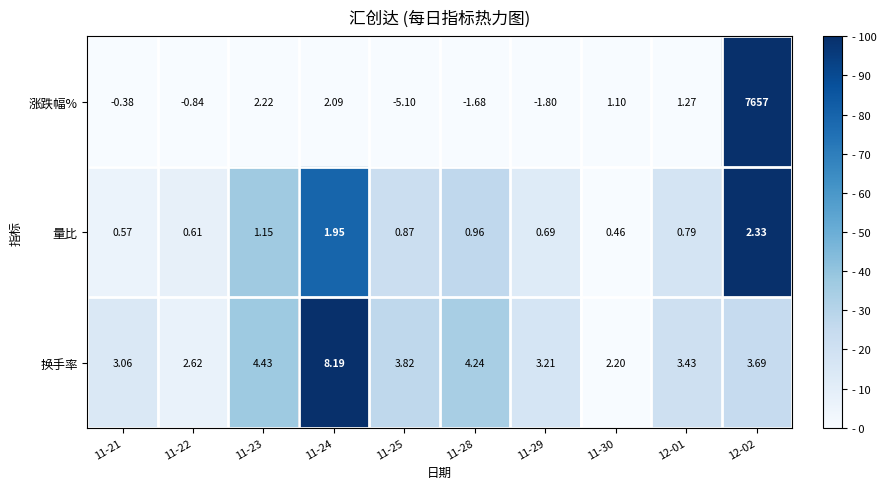

Is the value of 换手率 at 11-22 greater than the value of 量比 at 11-24?

Yes